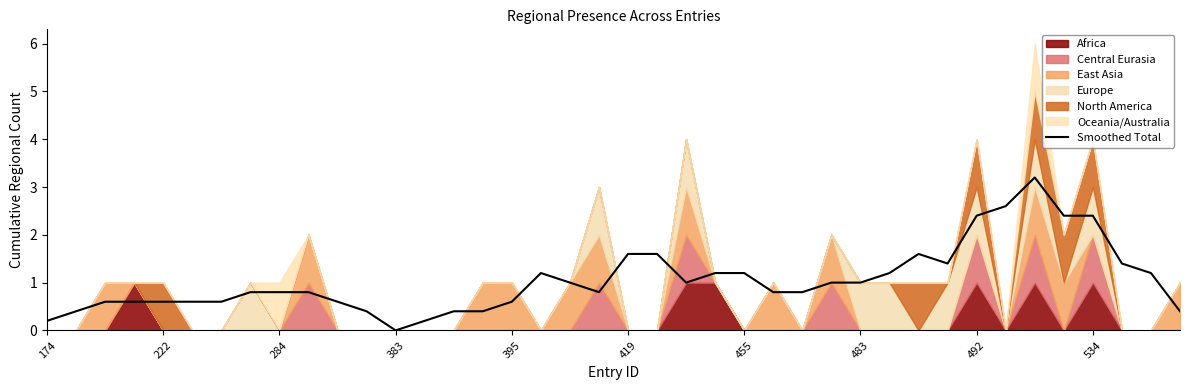

What is the greatest value displayed?

3.2